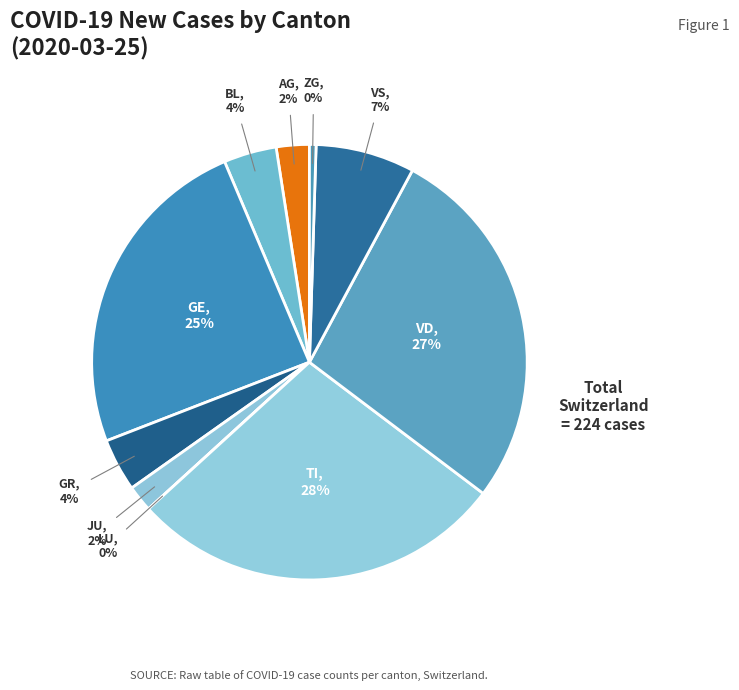

Does any single category account for the majority?

No